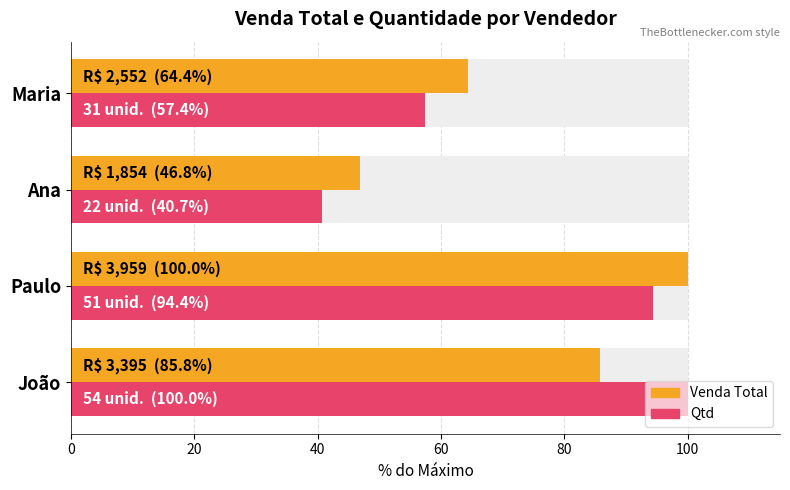

Rank the series at Maria from lowest to highest value.

Qtd, Venda Total